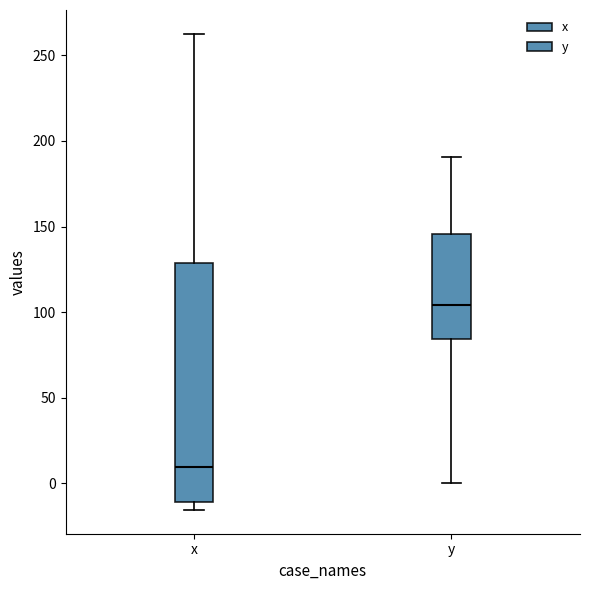

Reading left to right, read every box against the y-axis: the position of its median line, the range the box covers, and the ends of its whiskers. The values are not printed on the chart, so give them approximately, as read against the axis.

x: median 10, box -10 to 130, whiskers -15 to 265
y: median 105, box 85 to 145, whiskers 0 to 190